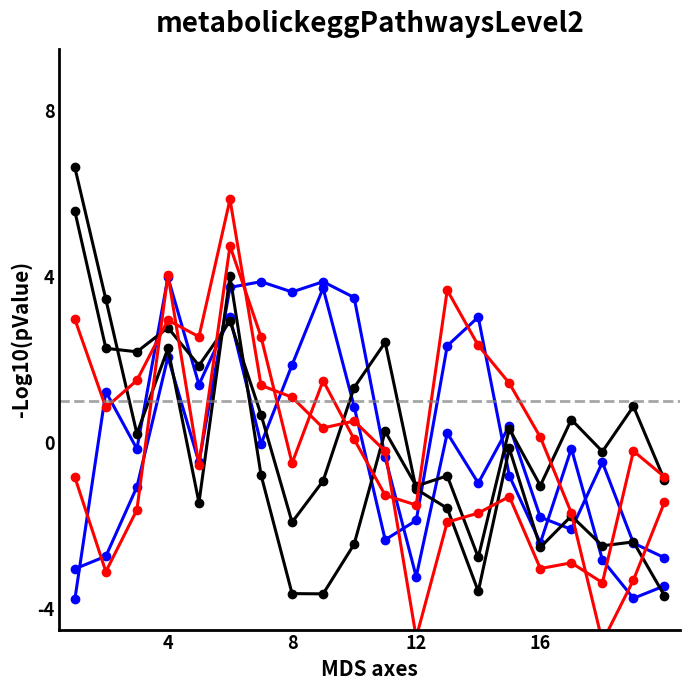

Reading left to right, transcribe all the data shown in this chart.

col_8: -3.0	-2.7	-1.1	2.1	-0.5	3.7	3.9	3.6	3.9	3.5	-0.3	-3.2	0.2	-1.0	0.4	-1.8	-2.1	-0.5	-2.4	-2.8
col_24: -3.8	1.2	-0.1	4.0	1.4	3.0	-0.0	1.9	3.7	0.9	-2.3	-1.9	2.3	3.0	-0.8	-2.4	-0.1	-2.8	-3.7	-3.4
col_7: 6.6	3.5	0.2	2.3	-1.4	4.0	-0.8	-3.6	-3.6	-2.4	0.3	-1.0	-0.8	-2.8	0.3	-1.0	0.6	-0.2	0.9	-0.9
col_23: 5.6	2.3	2.2	2.8	1.9	2.9	0.7	-1.9	-0.9	1.3	2.4	-1.1	-1.6	-3.6	-0.1	-2.5	-1.8	-2.5	-2.4	-3.7
col_11: 3.0	0.9	1.5	3.0	2.6	5.9	1.4	1.1	0.4	0.5	-0.2	-4.7	-1.9	-1.7	-1.3	-3.0	-2.9	-3.4	-0.2	-0.8
col_12: -0.8	-3.1	-1.6	4.1	-0.5	4.7	2.6	-0.5	1.5	0.1	-1.3	-1.5	3.7	2.3	1.4	0.1	-1.7	-4.8	-3.3	-1.4